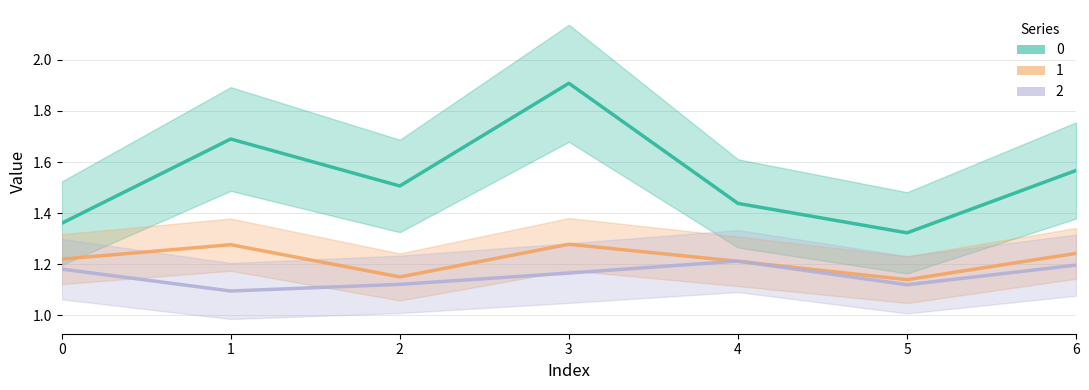

What is the sum of the 2 values at 3 and 4?

2.4